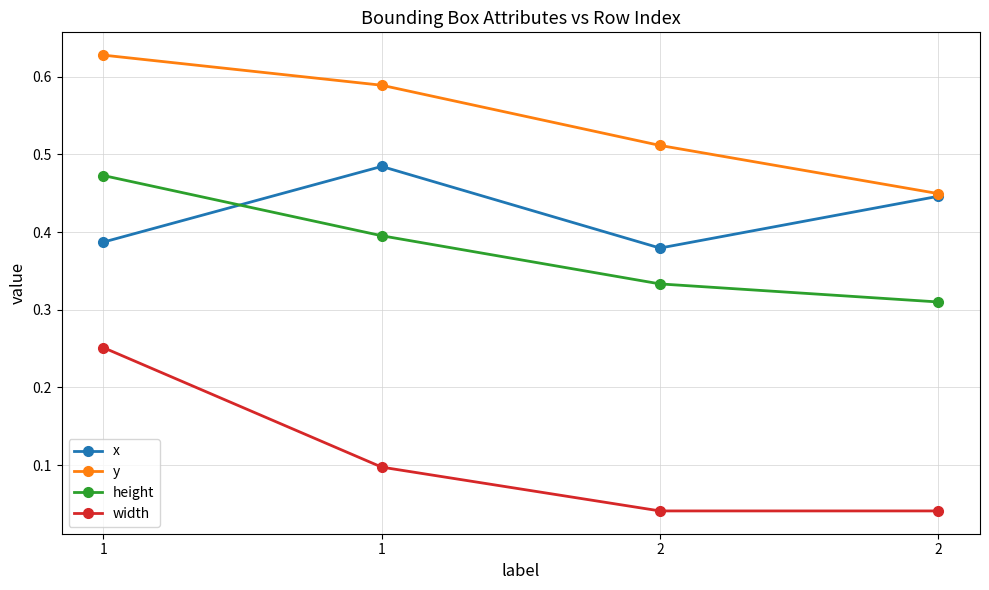

How many width values are between 0 and 1?

4